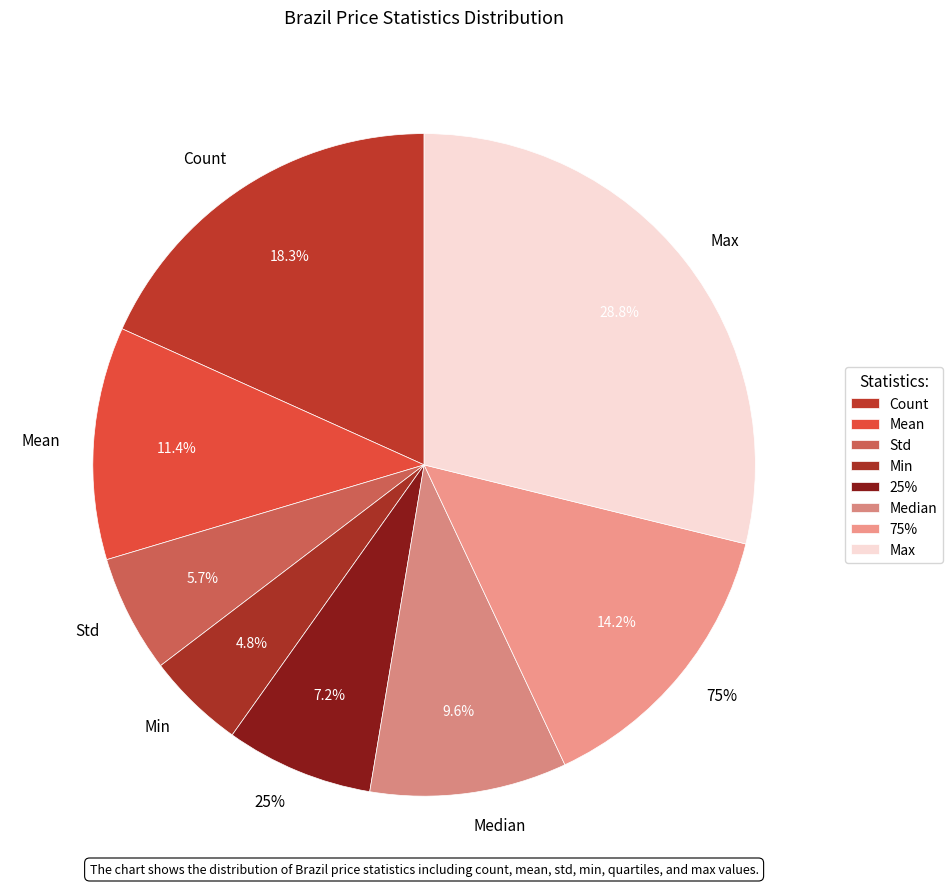

Does Min represent more than half of the total?

No